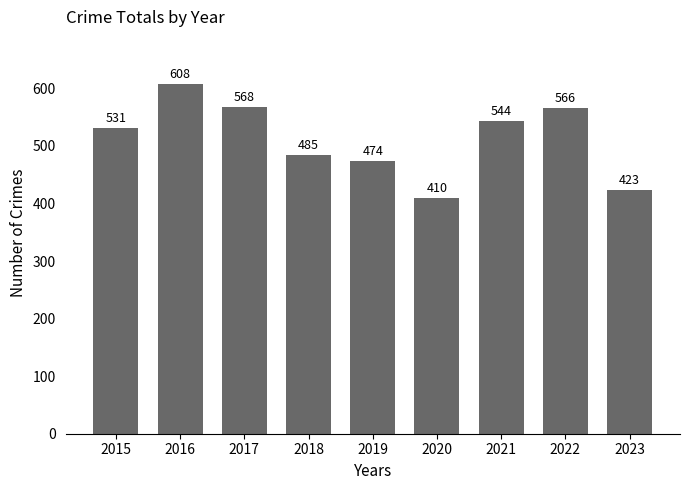

List the labels in order of value, smallest first.

2020, 2023, 2019, 2018, 2015, 2021, 2022, 2017, 2016